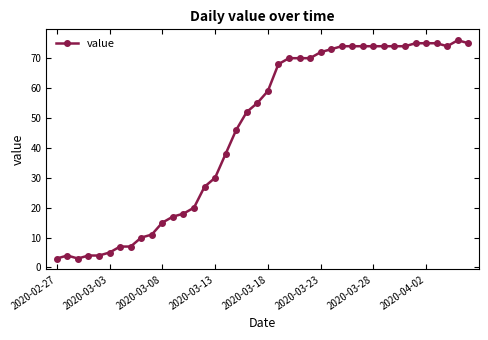

What is the maximum value shown in the chart?

76